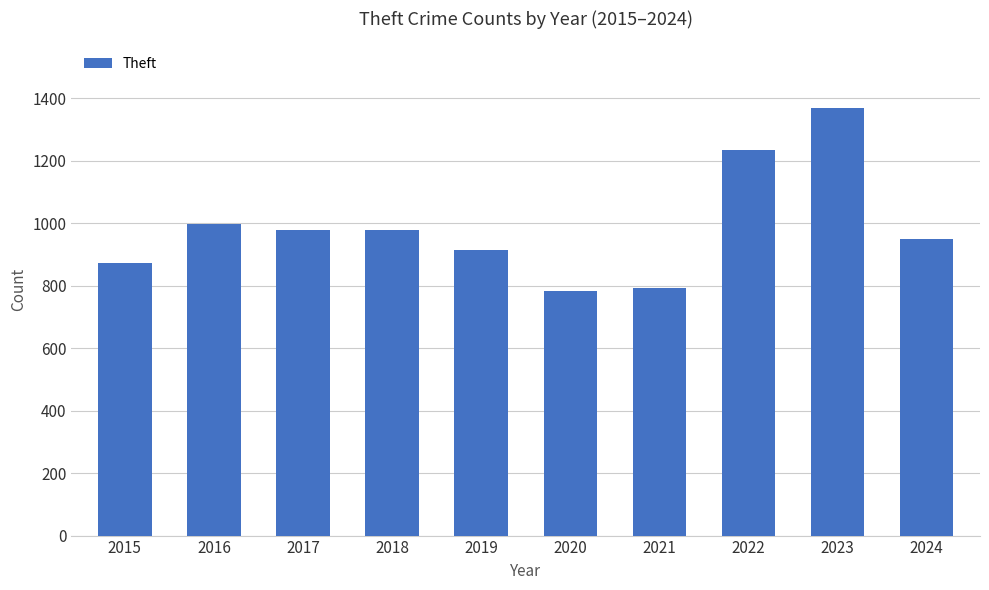

What is the minimum value shown in the chart?

782